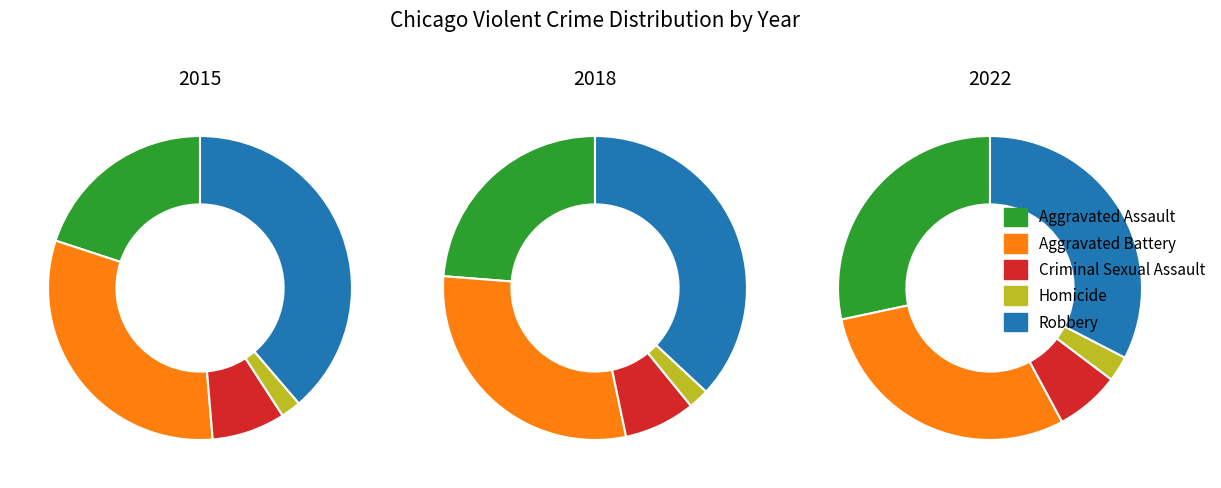

The 5 slice represents 19% of the pie. True or false?

False